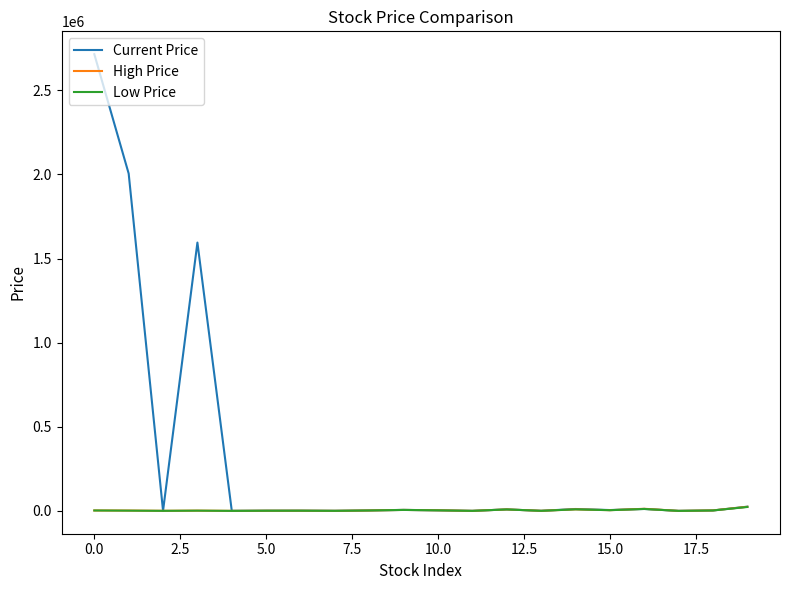

Which series has the widest spread of values?

Current Price